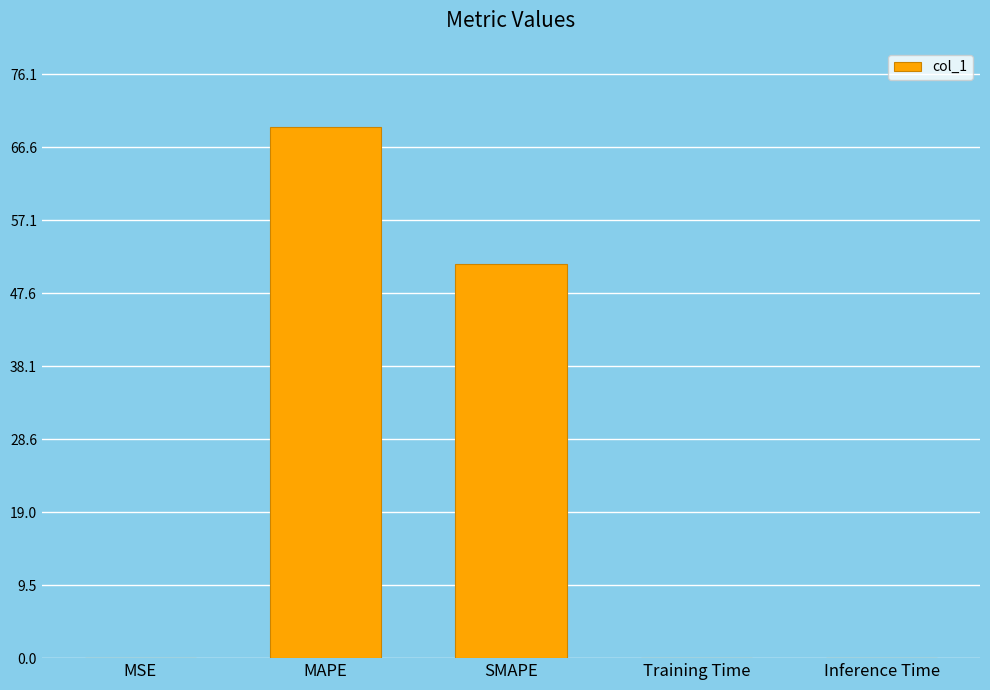

Which label corresponds to the largest value in the chart?

MAPE